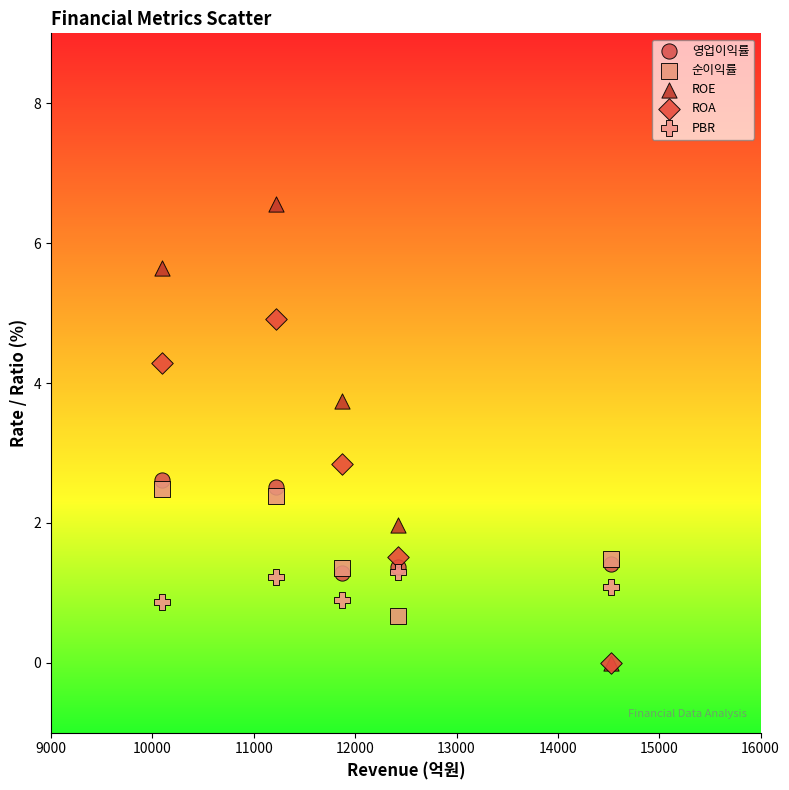

Across all series, what Y value is closest to 3?

2.8